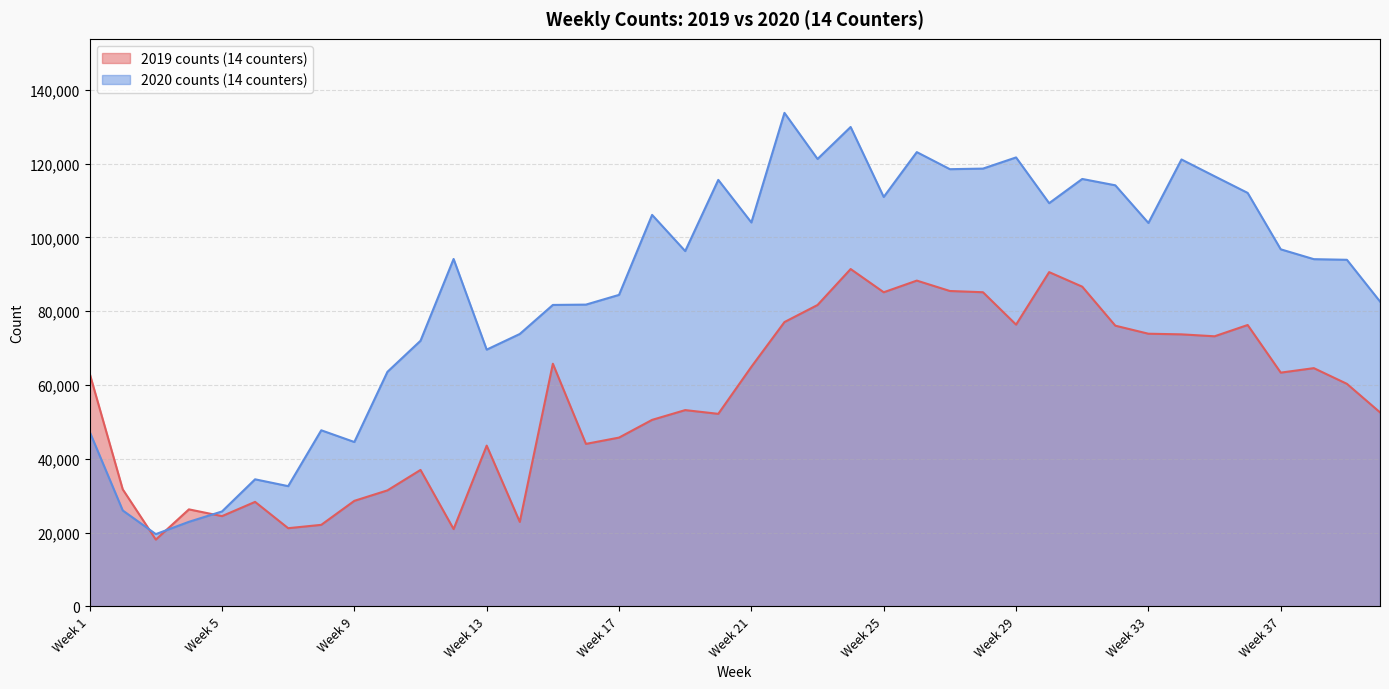

How many values in the 2020 counts (14 counters) series are below 96285?

20